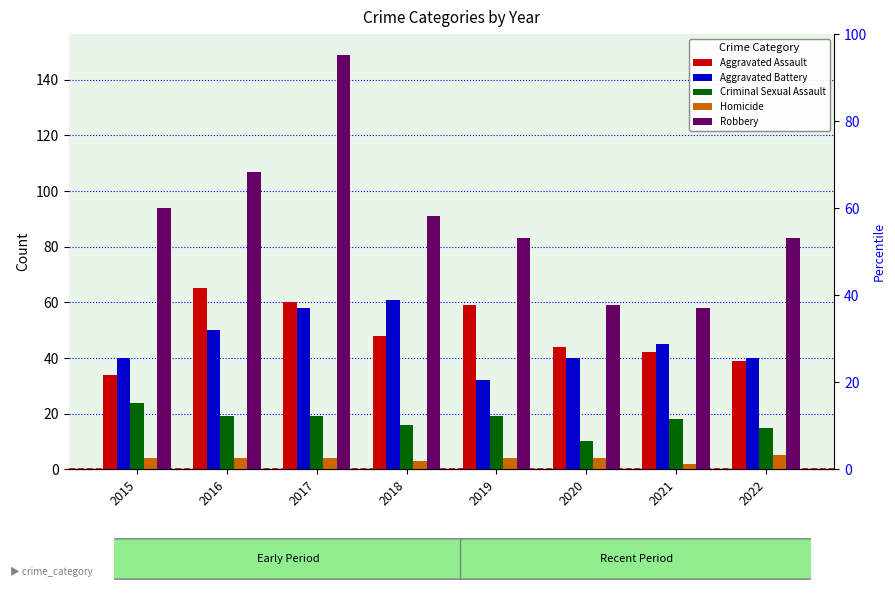

How many bars are there in each group?

5